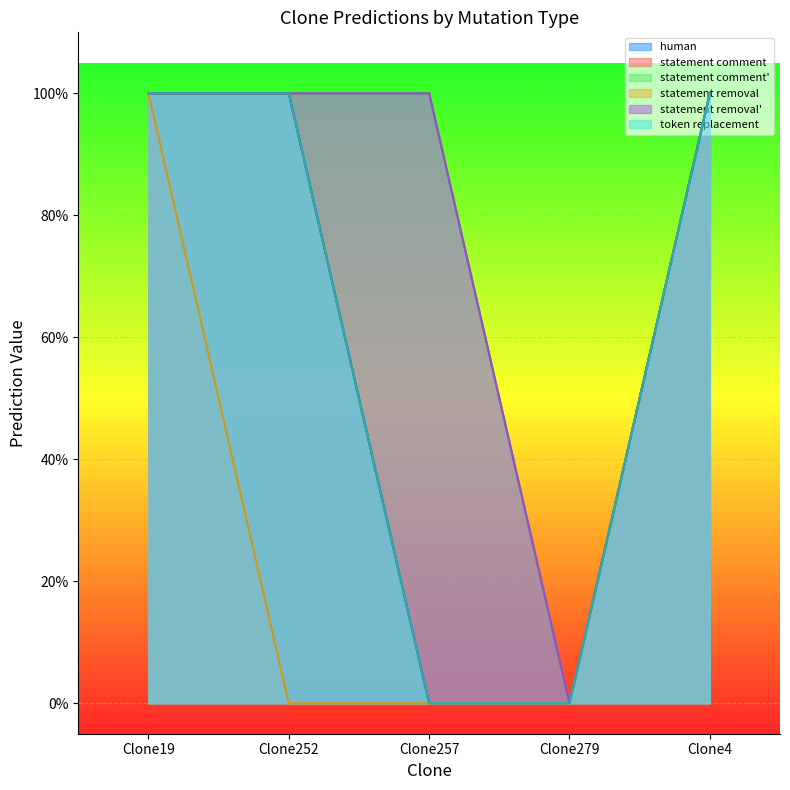

What is the average value of the statement removal' series?

1